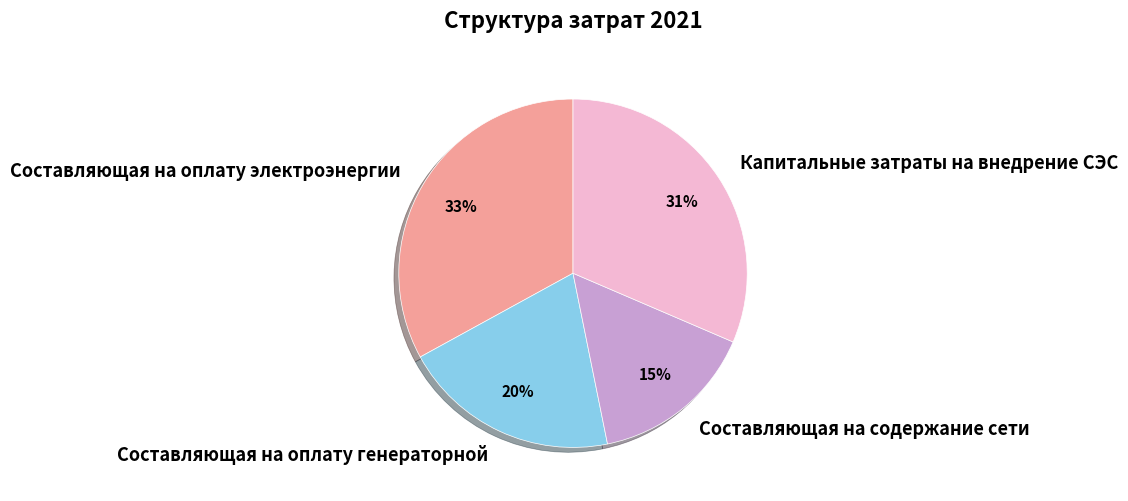

How many segments does this pie chart have?

4